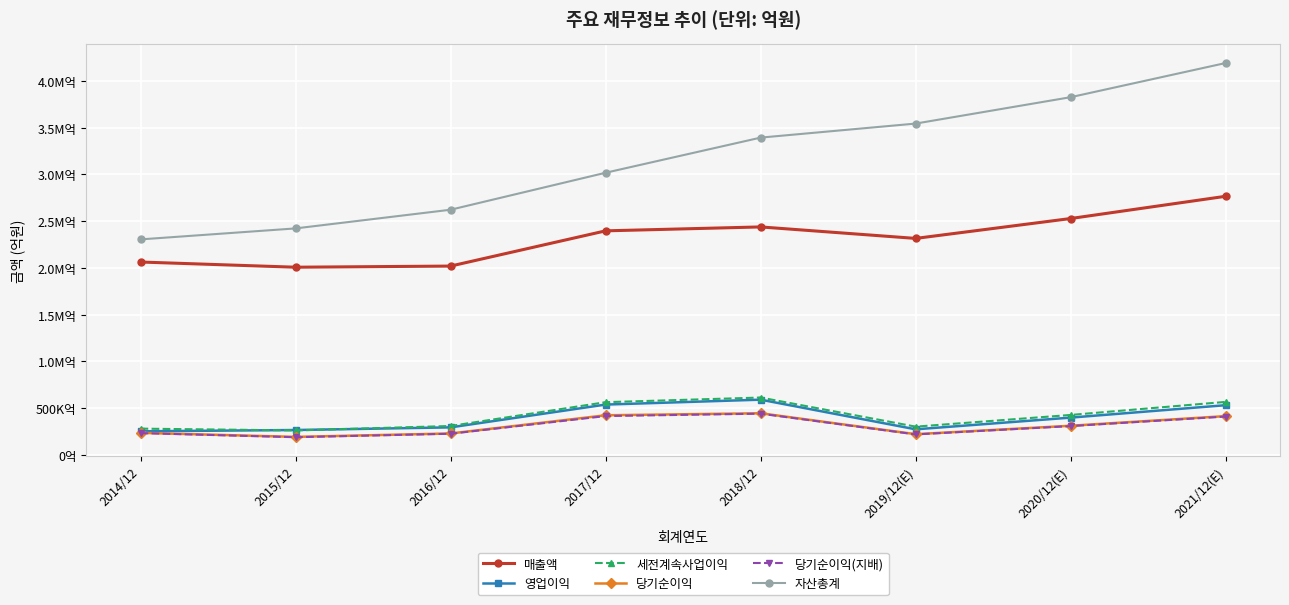

True or false: 당기순이익 and 세전계속사업이익 intersect in this chart.

False